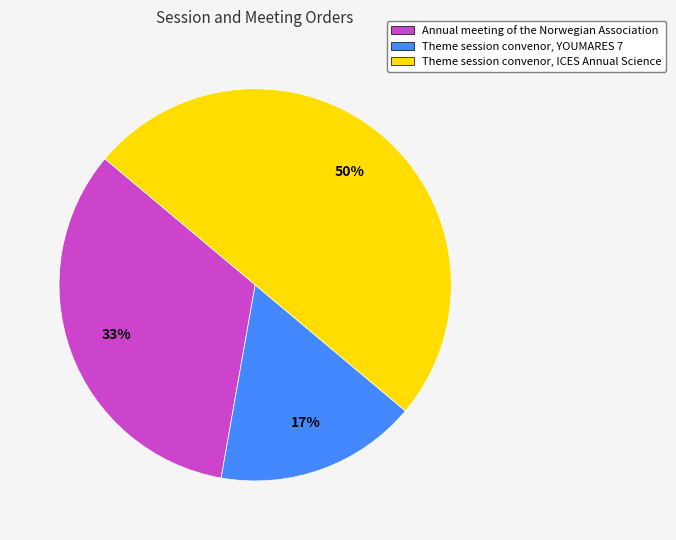

Is it true that Annual meeting of the Norwegian Association is 33% of the pie?

True